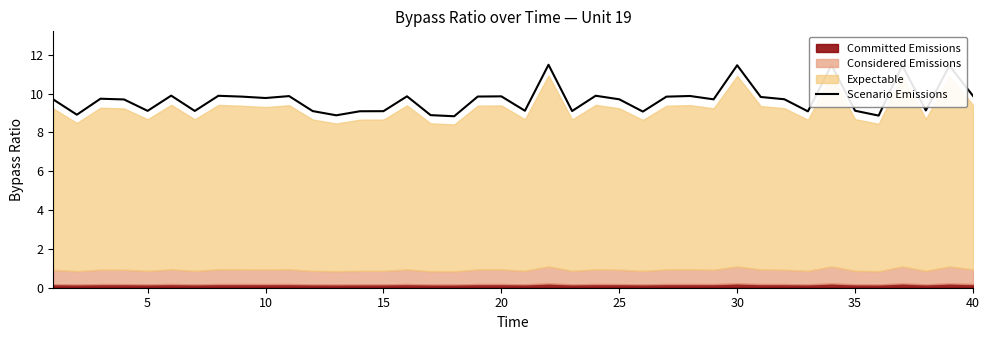

True or false: Scenario Emissions has a value of 9.1 at 15.

True